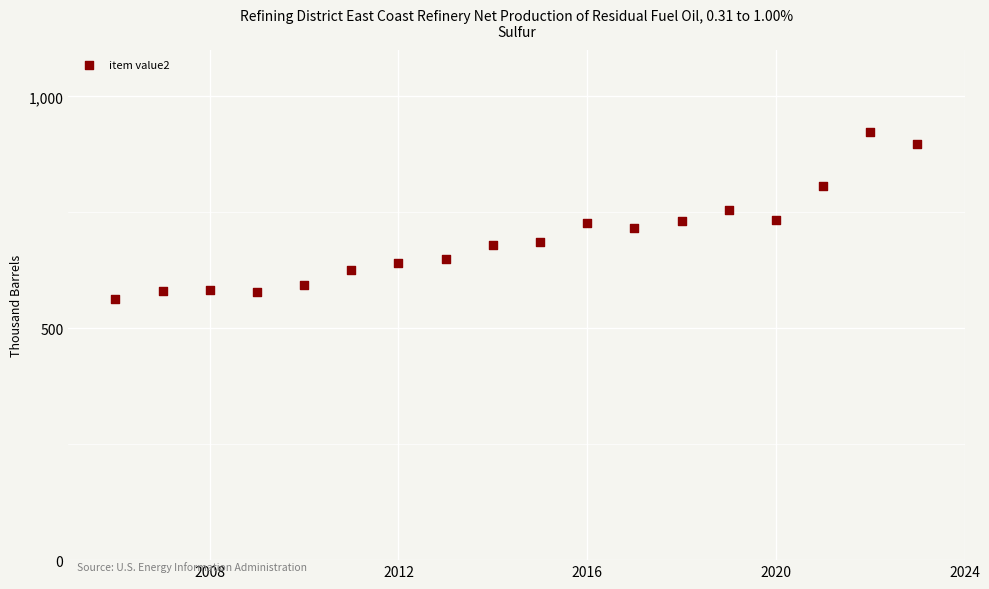

What is the range of Y values (max minus min)?

360.5